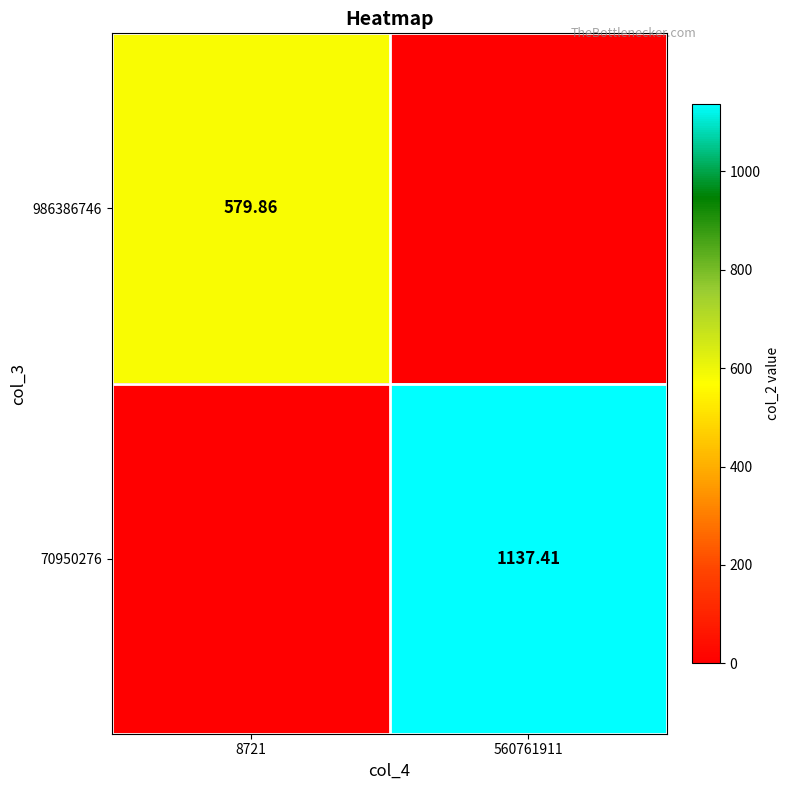

Which category has the highest value in the 70950276 series?

560761911